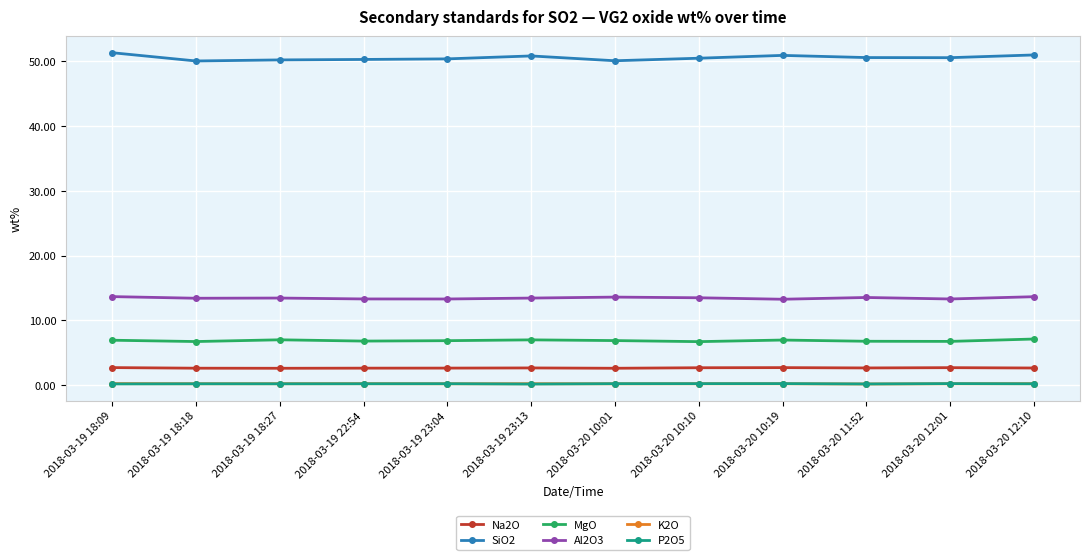

Count the number of categories in the chart.

12